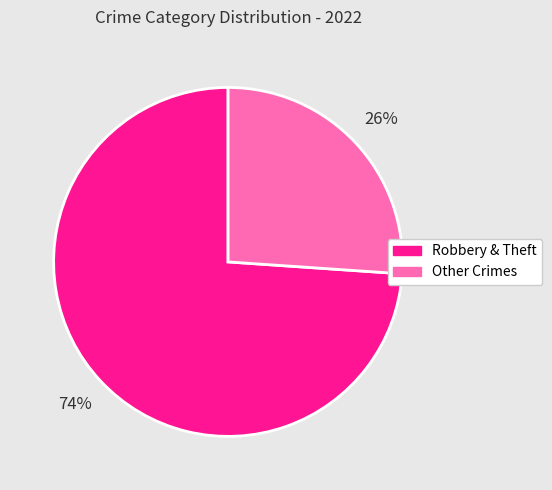

To the nearest percent, what is the difference between the largest and smallest slice percentages?

48%